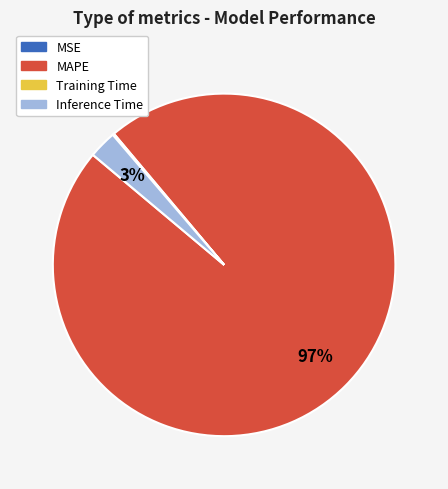

True or false: Inference Time accounts for 3% of the total.

True